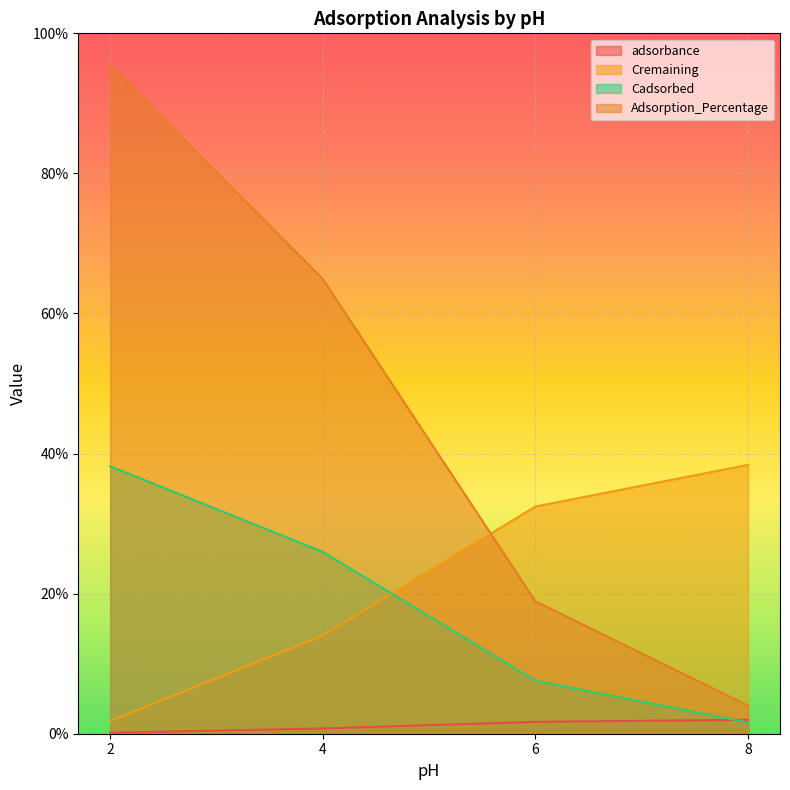

At how many categories does at least one series exceed 72?

1